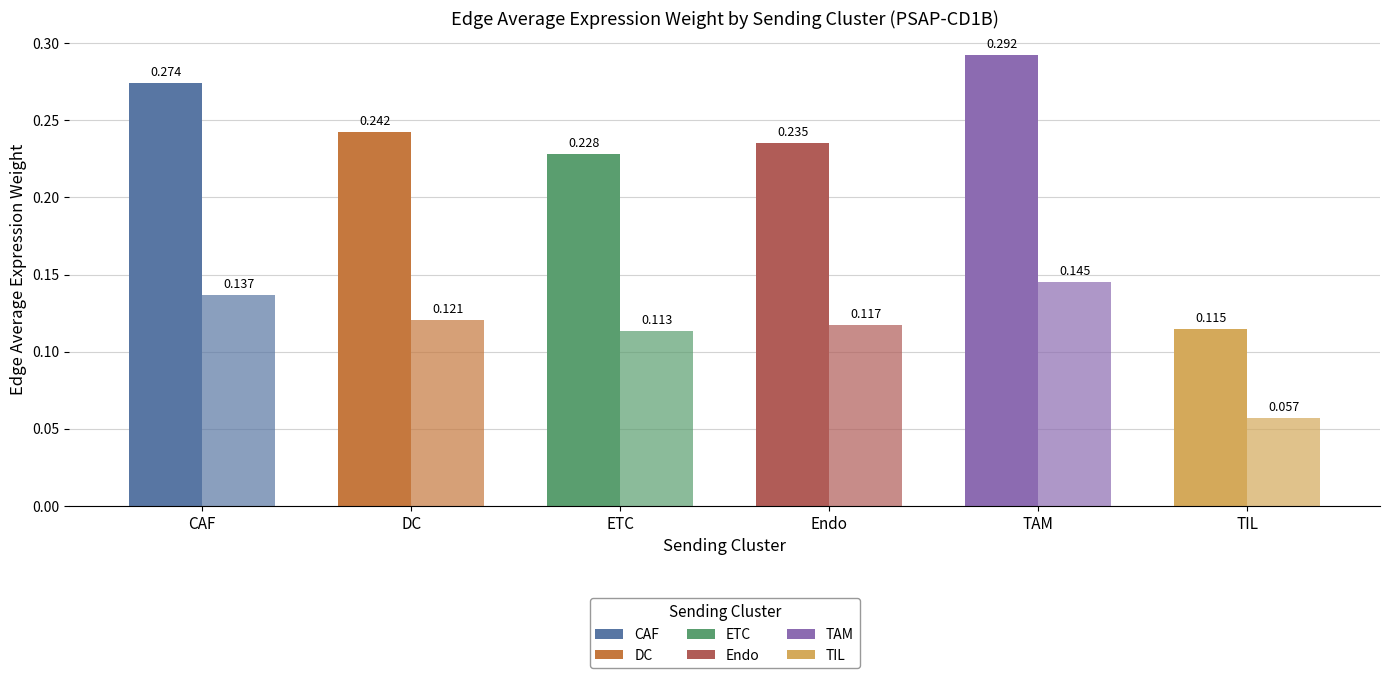

How many categories are shown in the chart?

6